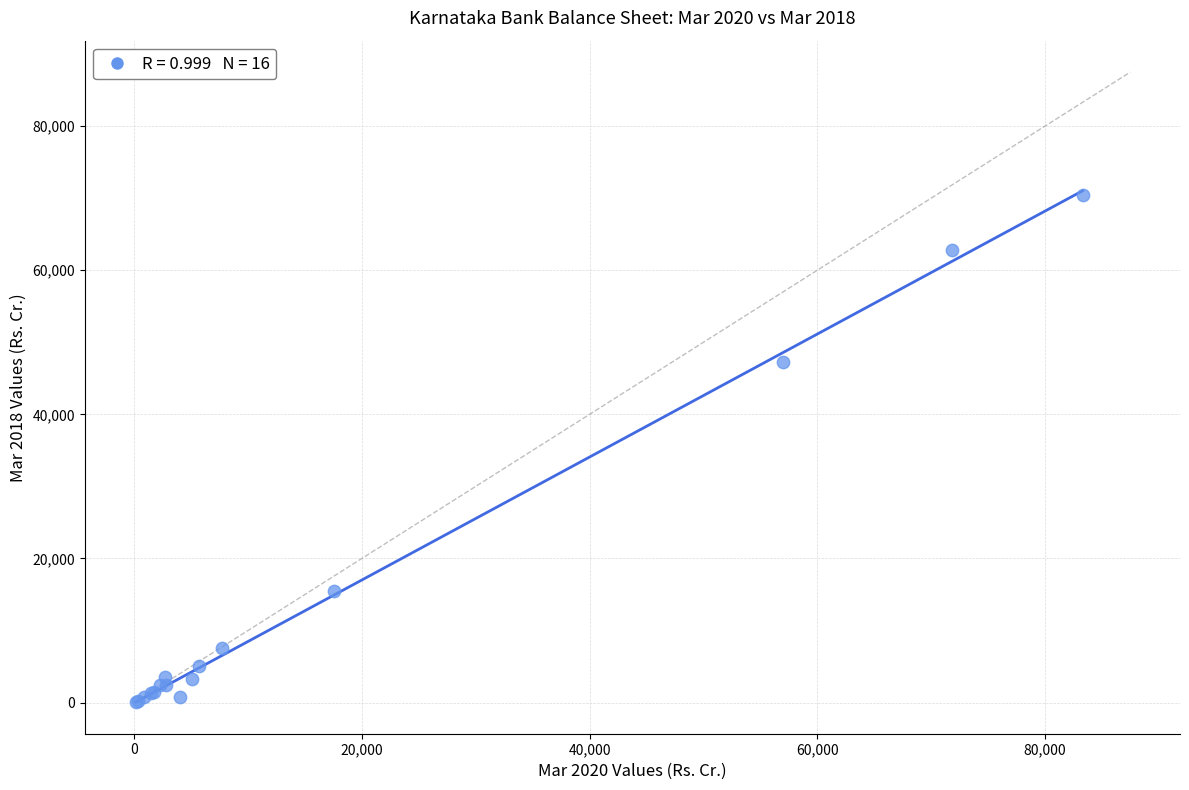

What Y value in the scatter plot is closest to 35214?

47251.8